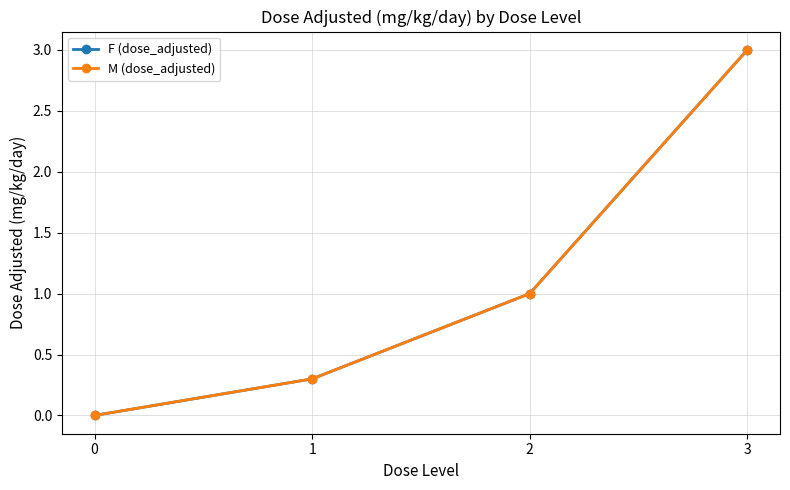

How many lines are shown in the chart?

2